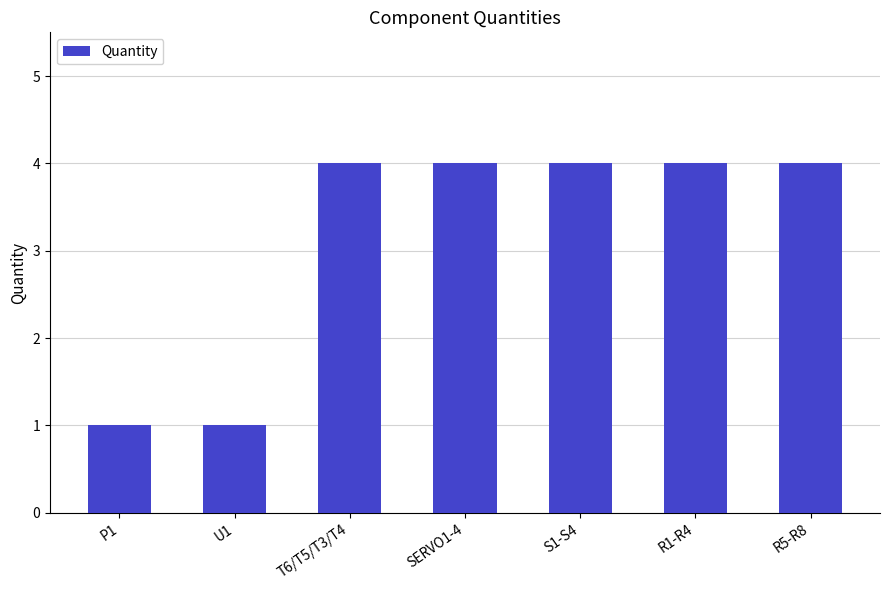

Which has a higher value, T6/T5/T3/T4 or P1?

T6/T5/T3/T4